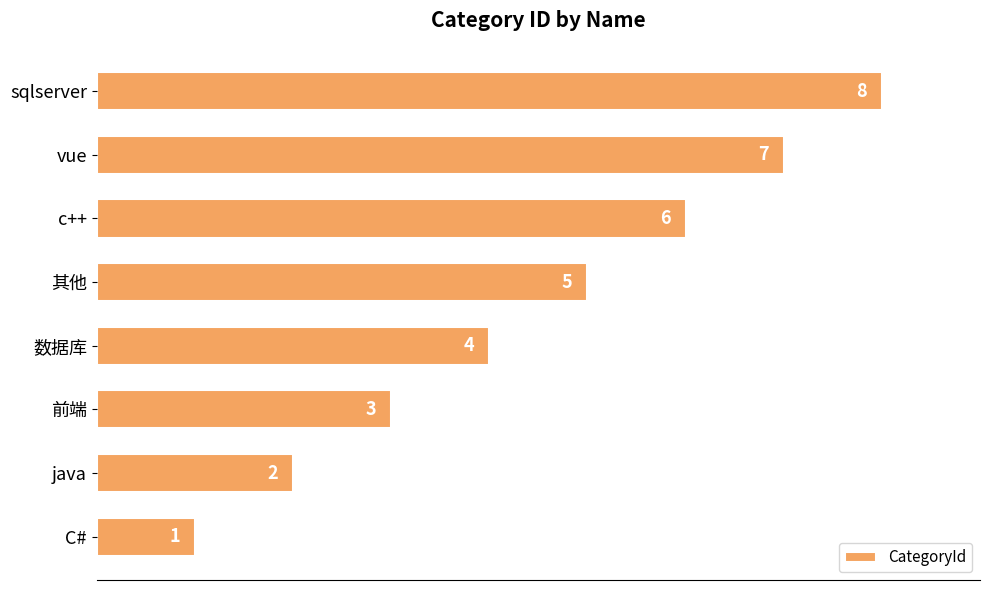

Rank the categories by value from lowest to highest.

C#, java, 前端, 数据库, 其他, c++, vue, sqlserver